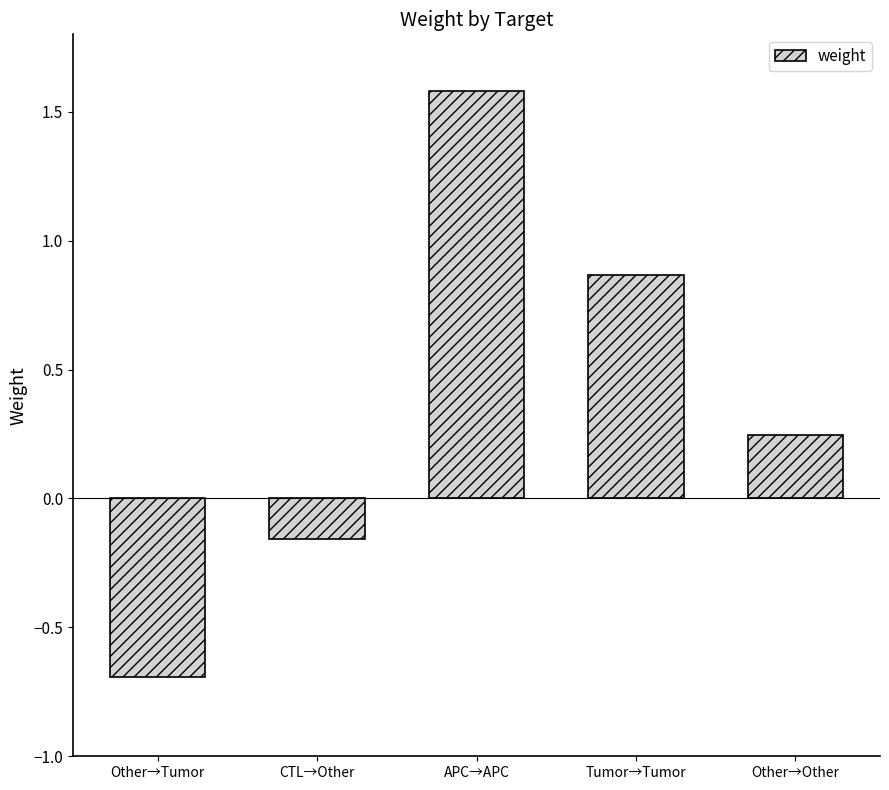

Which category has the highest value across all series?

APC→APC